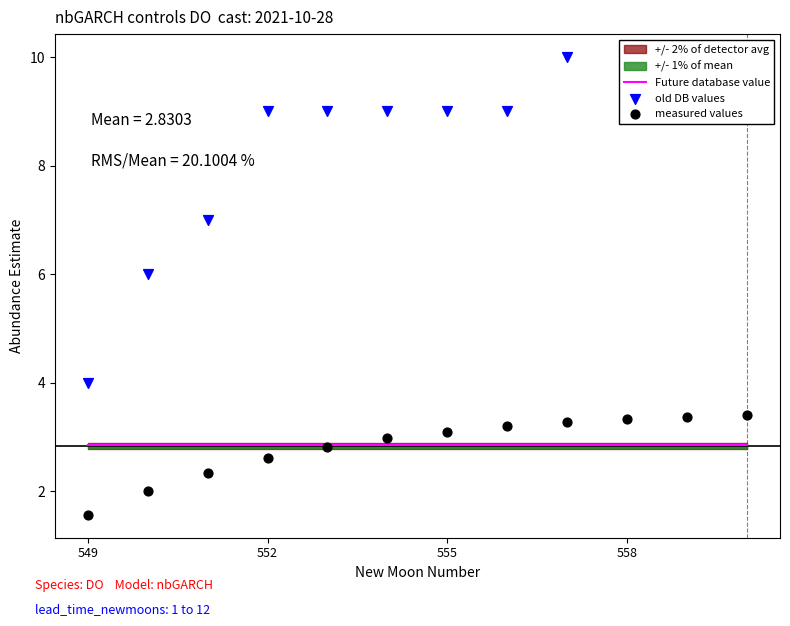

Which series has the largest Y range (max minus min)?

old DB values